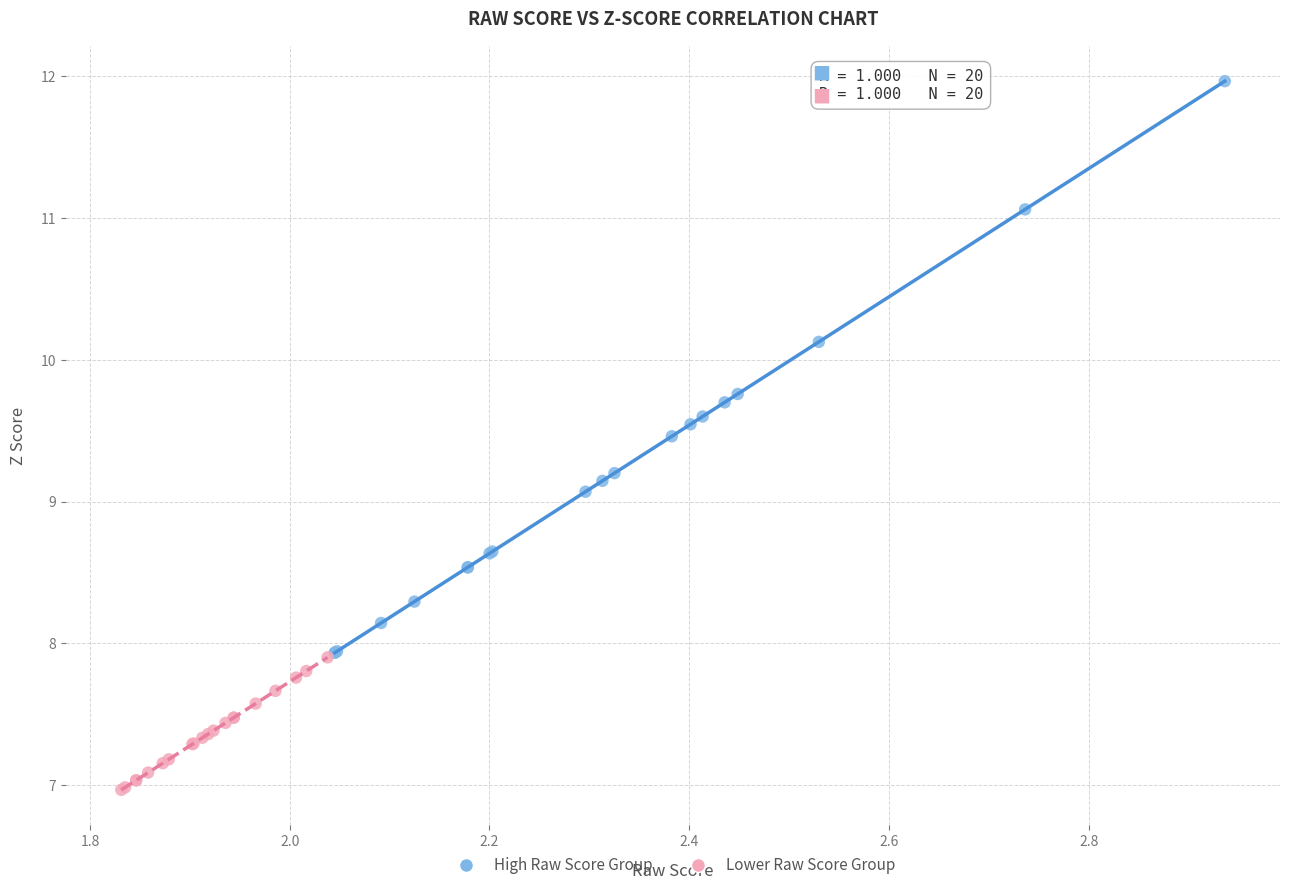

Which series reaches the minimum Y coordinate?

Lower Raw Score Group